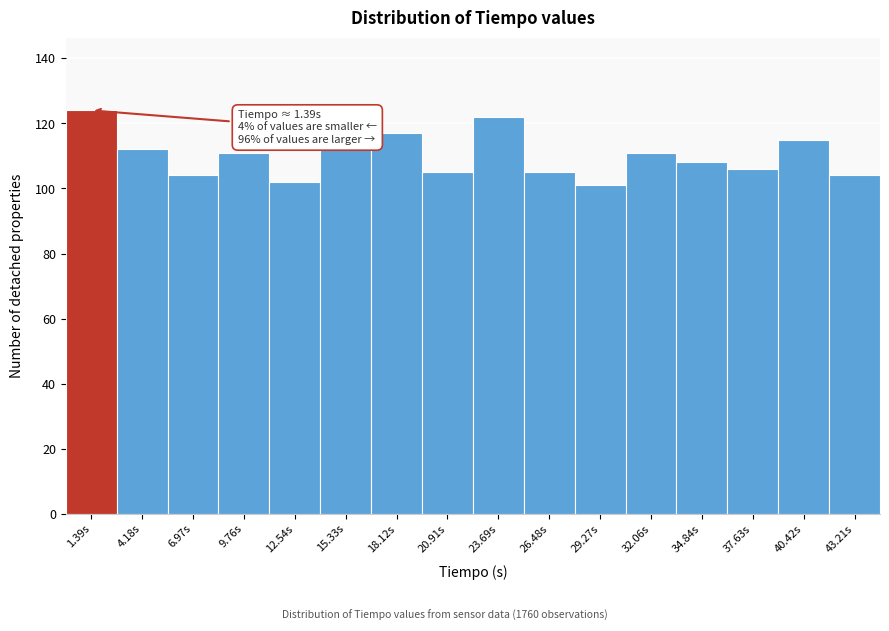

Over which range of the x-axis is the bar tallest?

0.0 to 3.0